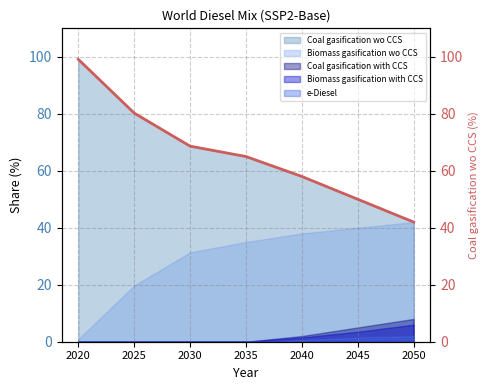

What is the value of the 4th point from the left?

65.0